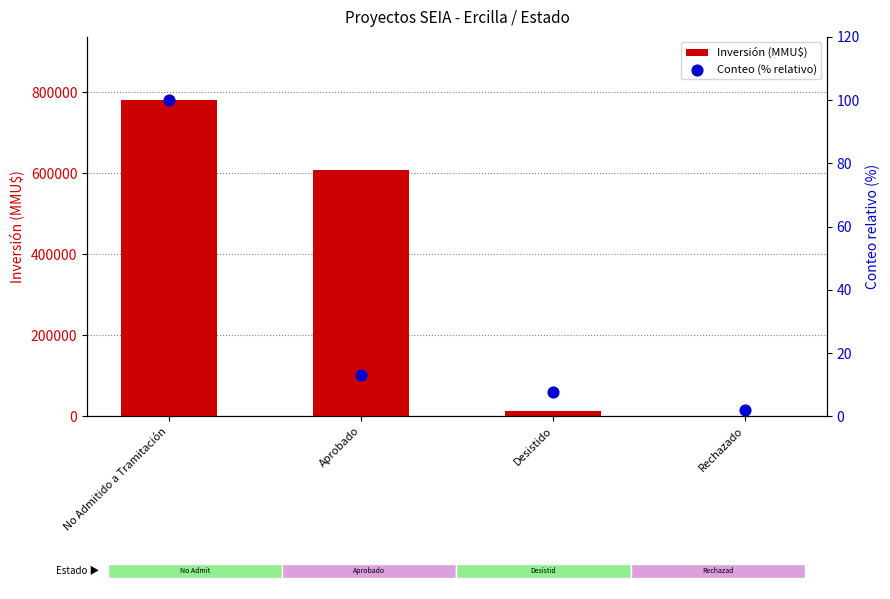

Is the value of Inversión (MMU$) at Desistido greater than the value of Conteo (% relativo) at Desistido?

Yes